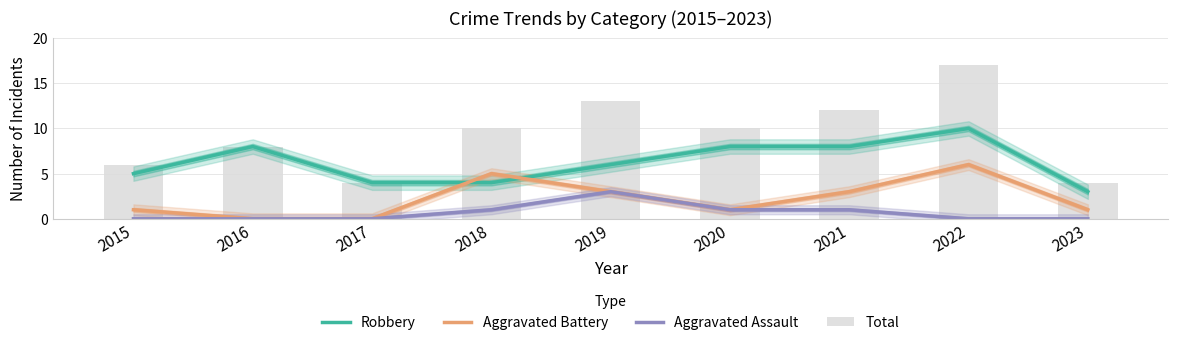

Reading left to right, extract all data points from this chart.

Robbery: 5	8	4	4	6	8	8	10	3
Aggravated Battery: 1	0	0	5	3	1	3	6	1
Aggravated Assault: 0	0	0	1	3	1	1	0	0
Total: 6	8	4	10	13	10	12	17	4